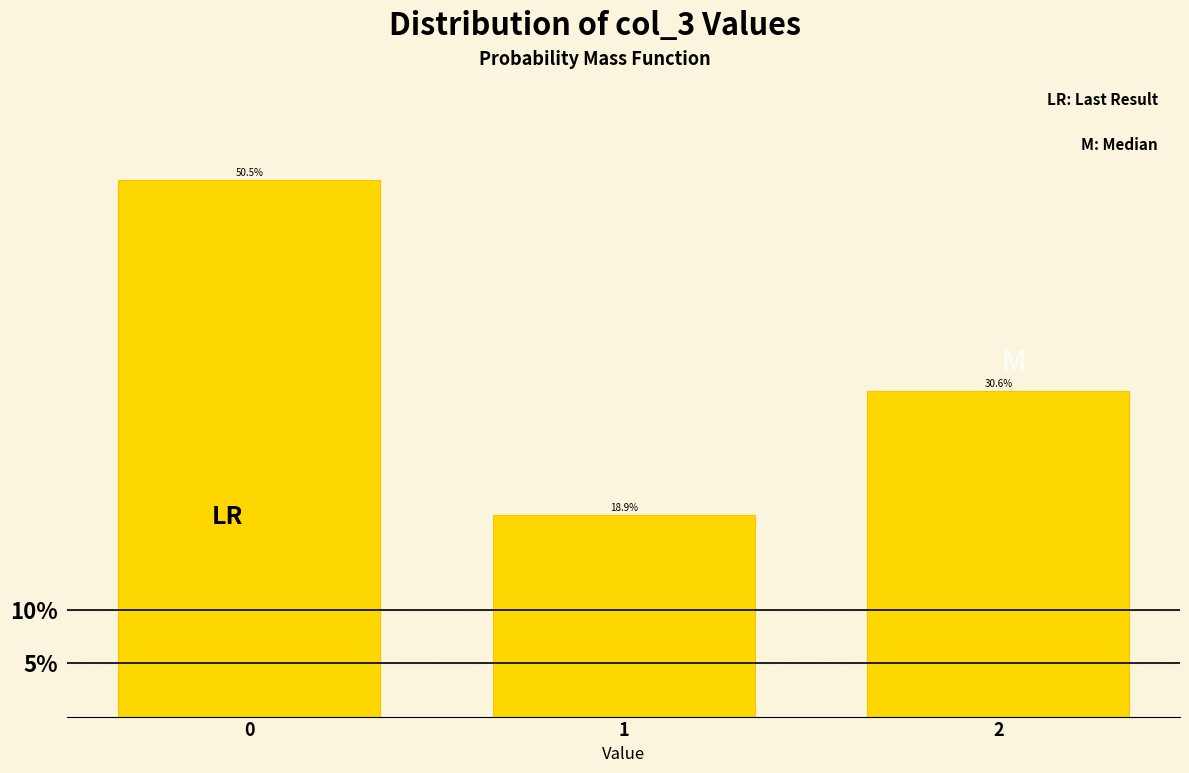

Reading right to left, list all the values displayed in this chart.

2=30.6	1=18.9	0=50.5